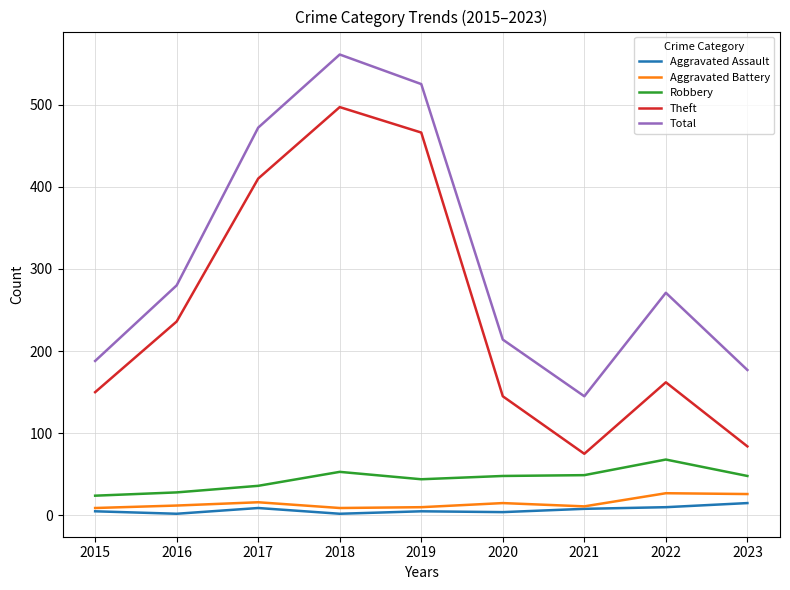

Is the value of Aggravated Battery at 2017 greater than the value of Total at 2019?

No